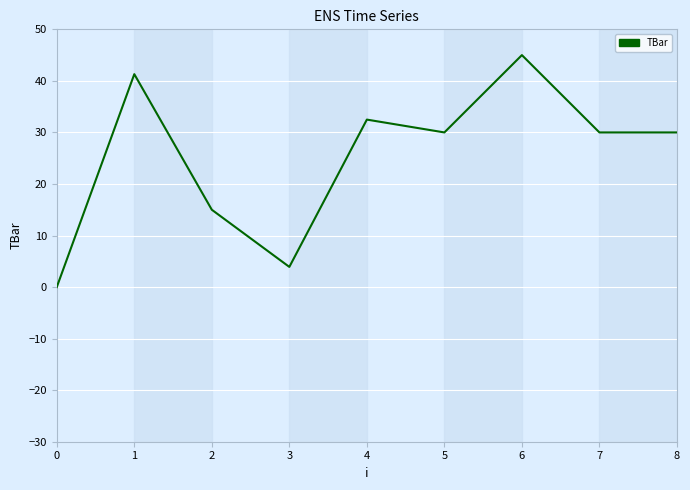

What is the difference between the values at 3 and 7?

26.1